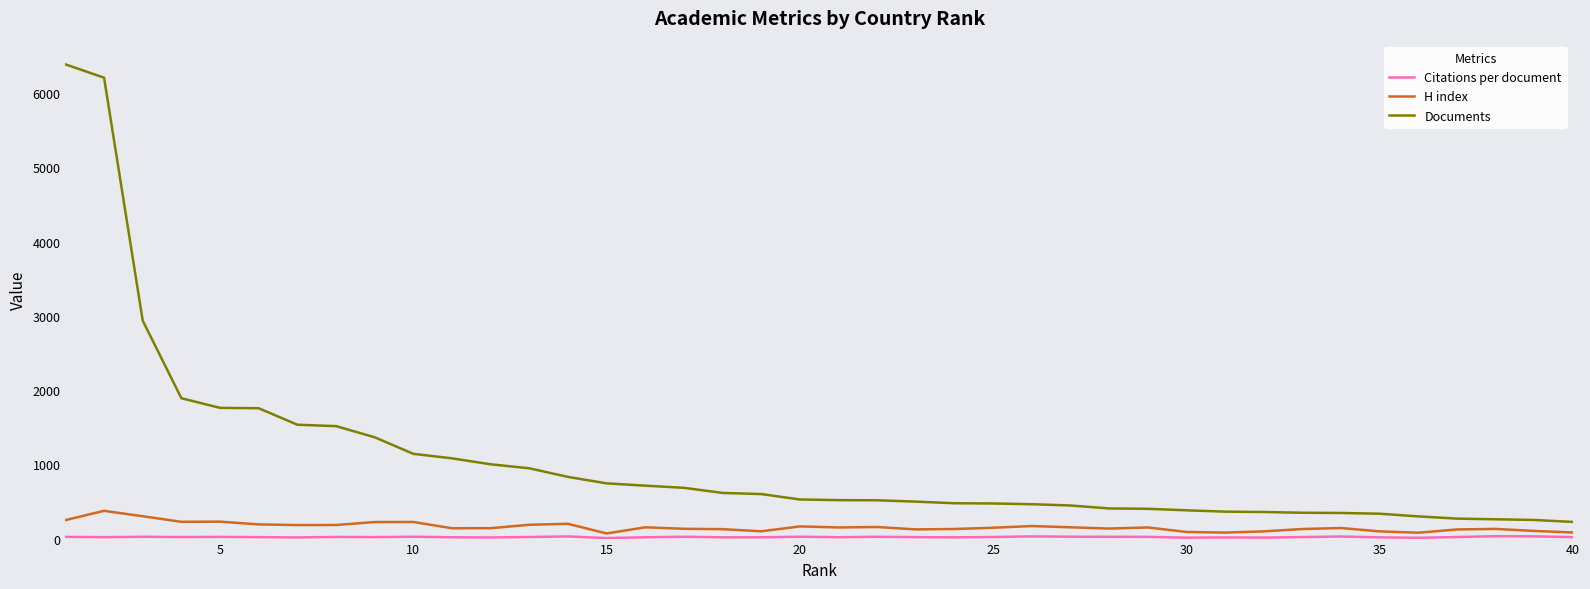

Is this an area chart (filled region under the line)?

No